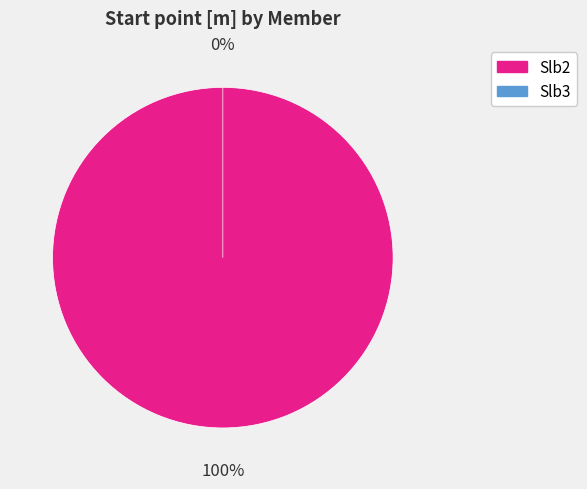

The Slb2 slice represents 100% of the pie. True or false?

True